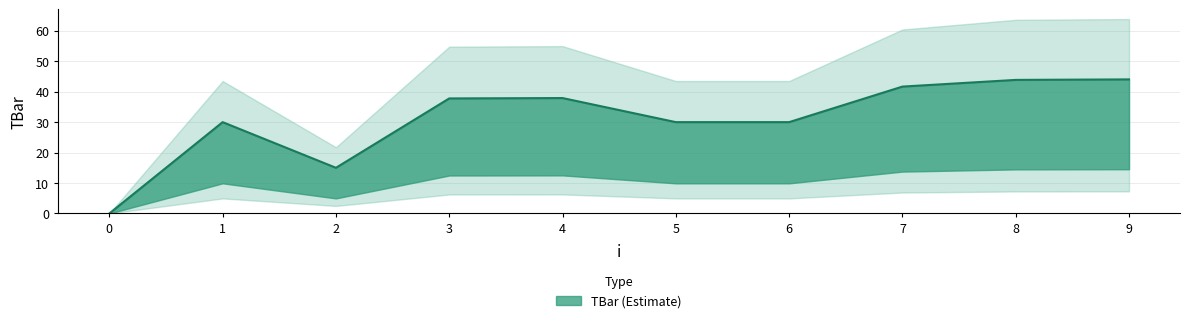

At which category does the data reach its first local valley?

2